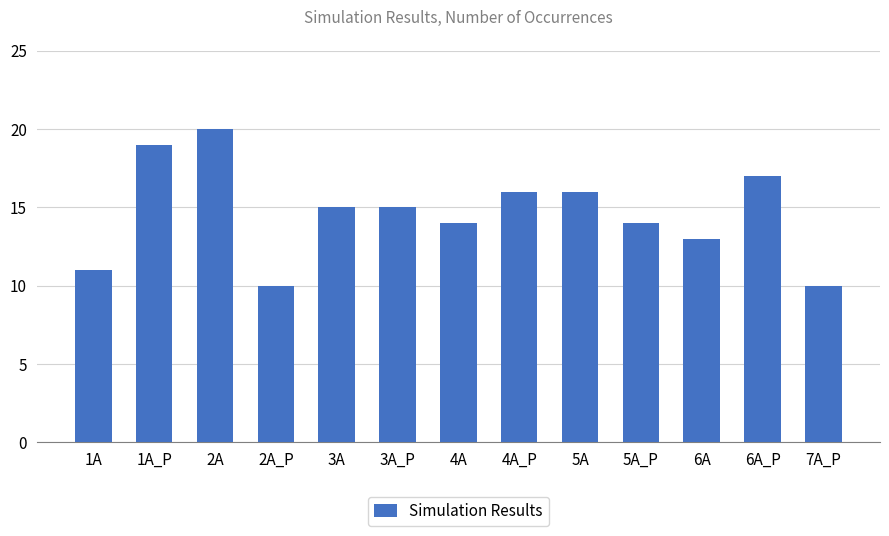

Does the chart contain any negative values?

No